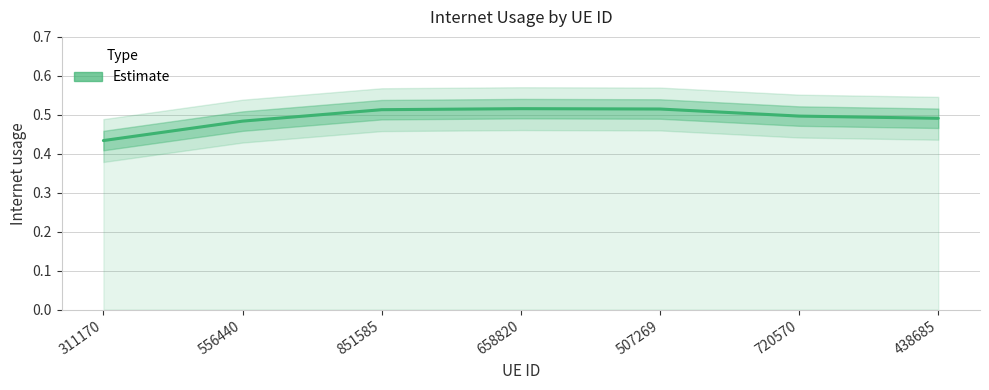

What is the maximum value shown in the chart?

0.5